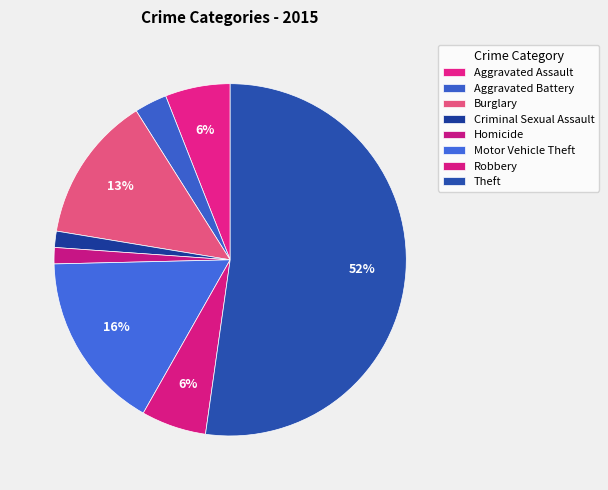

To the nearest percent, what is the difference between the largest and smallest slice percentages?

51%